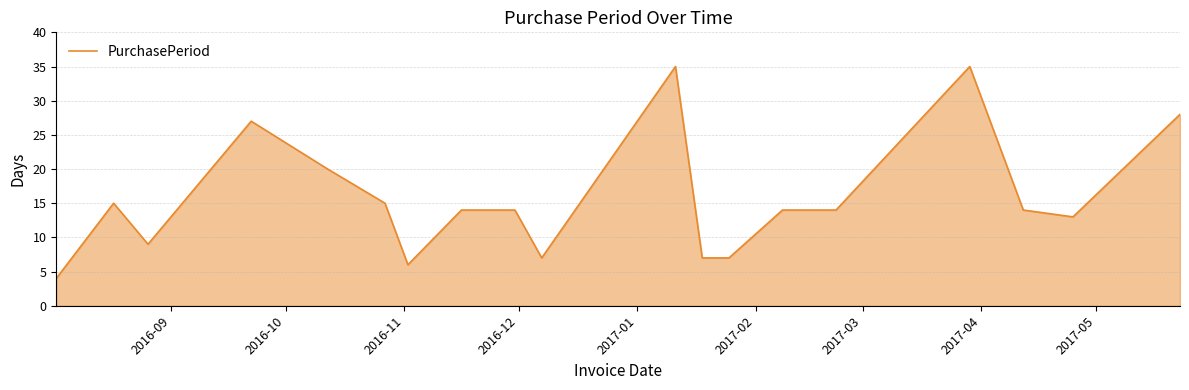

How many lines are shown in the chart?

1